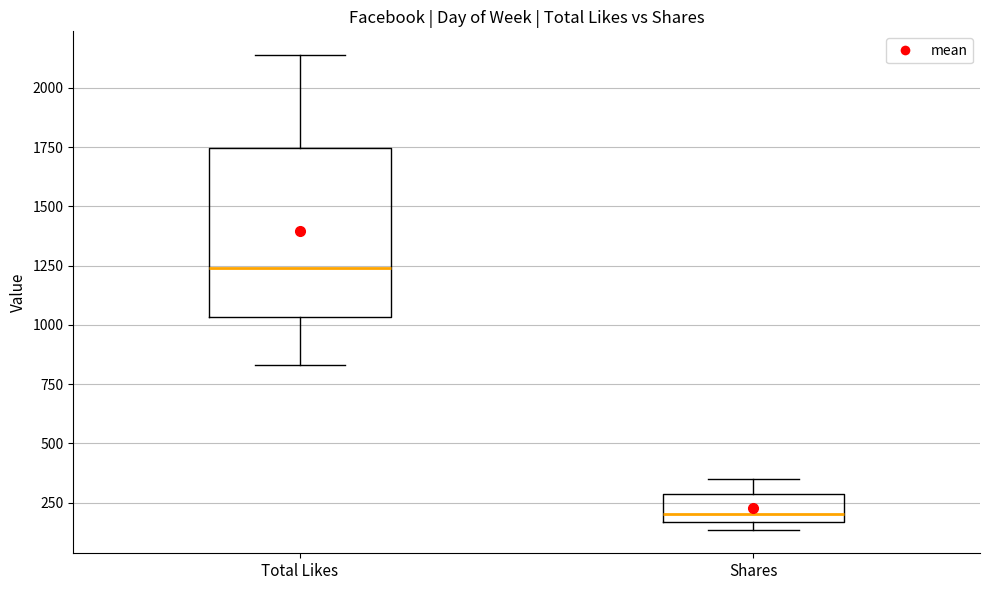

Reading left to right, read every box against the y-axis: the position of its median line, the range the box covers, and the ends of its whiskers. The values are not printed on the chart, so give them approximately, as read against the axis.

Total Likes: median 1250, box 1050 to 1750, whiskers 850 to 2150
Shares: median 200, box 150 to 300, whiskers 150 (just below the box's lower edge) to 350